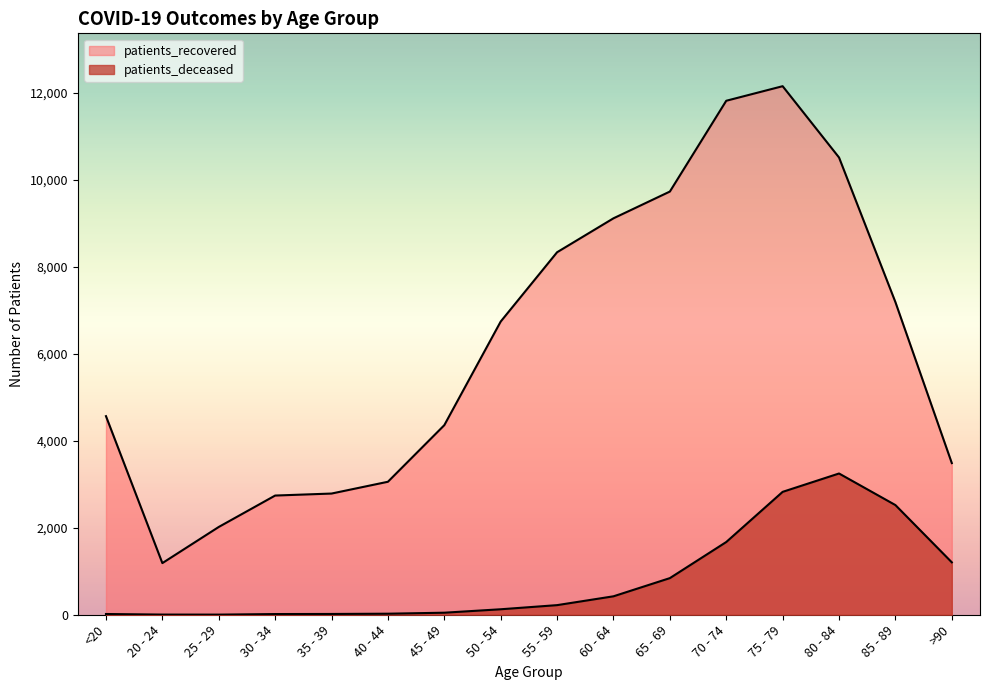

Reading left to right, what are all the values shown in this chart?

patients_recovered: <20=4565	20 - 24=1187	25 - 29=2018	30 - 34=2740	35 - 39=2786	40 - 44=3057	45 - 49=4358	50 - 54=6740	55 - 59=8333	60 - 64=9113	65 - 69=9728	70 - 74=11815	75 - 79=12150	80 - 84=10511	85 - 89=7186	>90=3486
patients_deceased: <20=17	20 - 24=4	25 - 29=3	30 - 34=16	35 - 39=18	40 - 44=24	45 - 49=47	50 - 54=126	55 - 59=221	60 - 64=424	65 - 69=842	70 - 74=1672	75 - 79=2825	80 - 84=3247	85 - 89=2521	>90=1205